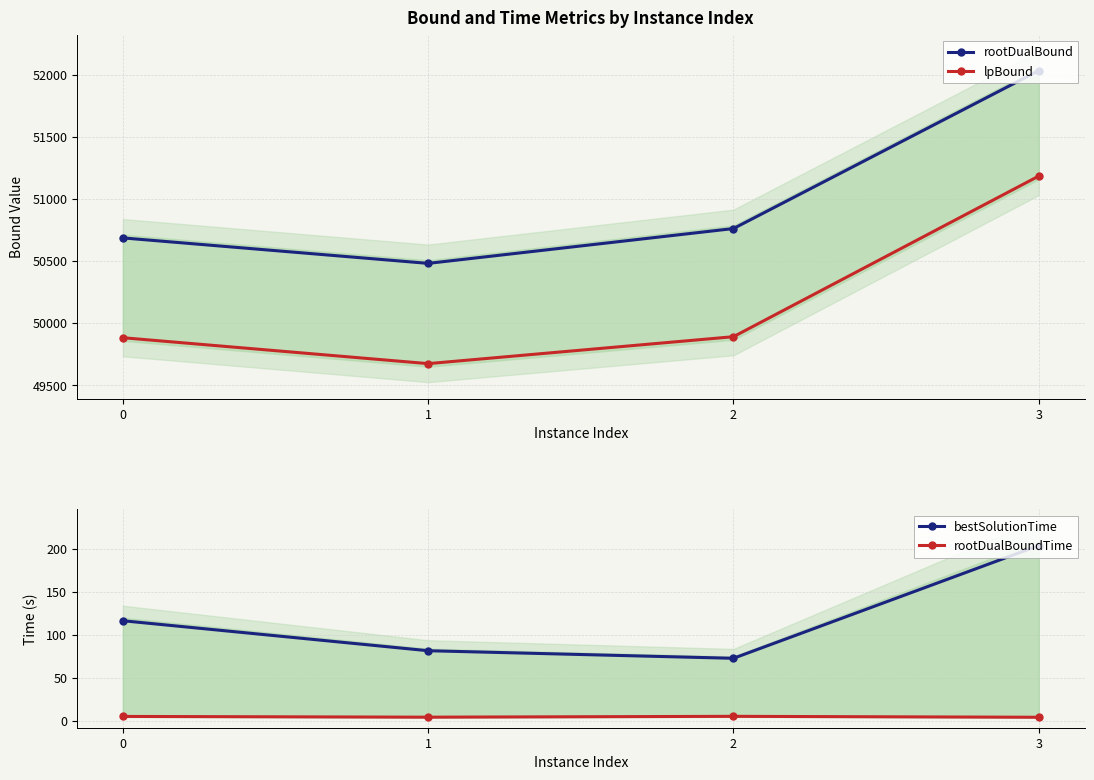

At which label does rootDualBoundTime reach its peak?

2